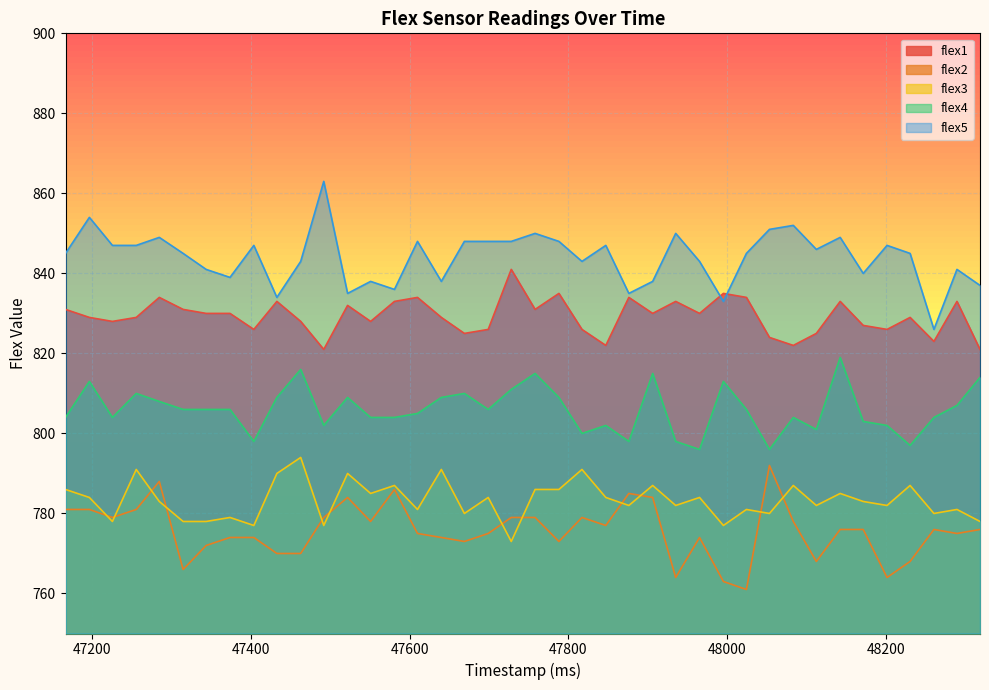

At which category does the chart reach its minimum across all series?

48024